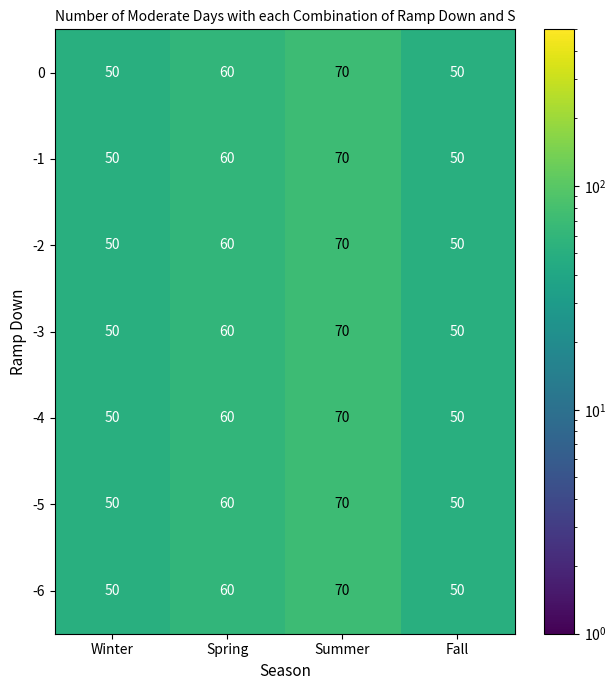

Count the number of data series in this chart.

7